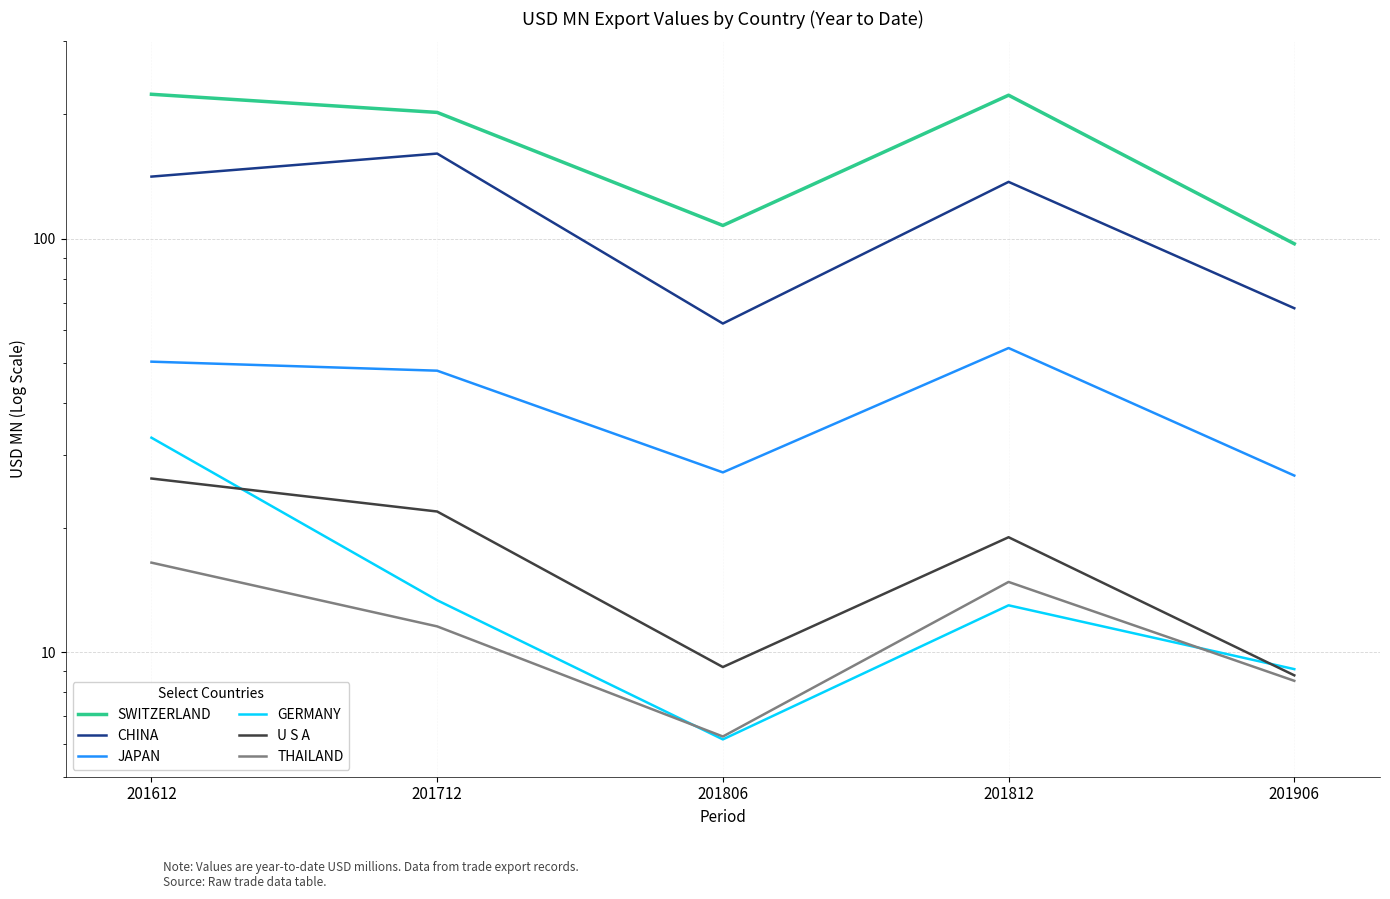

What is the value of the THAILAND point at the 3rd from the left?

6.3